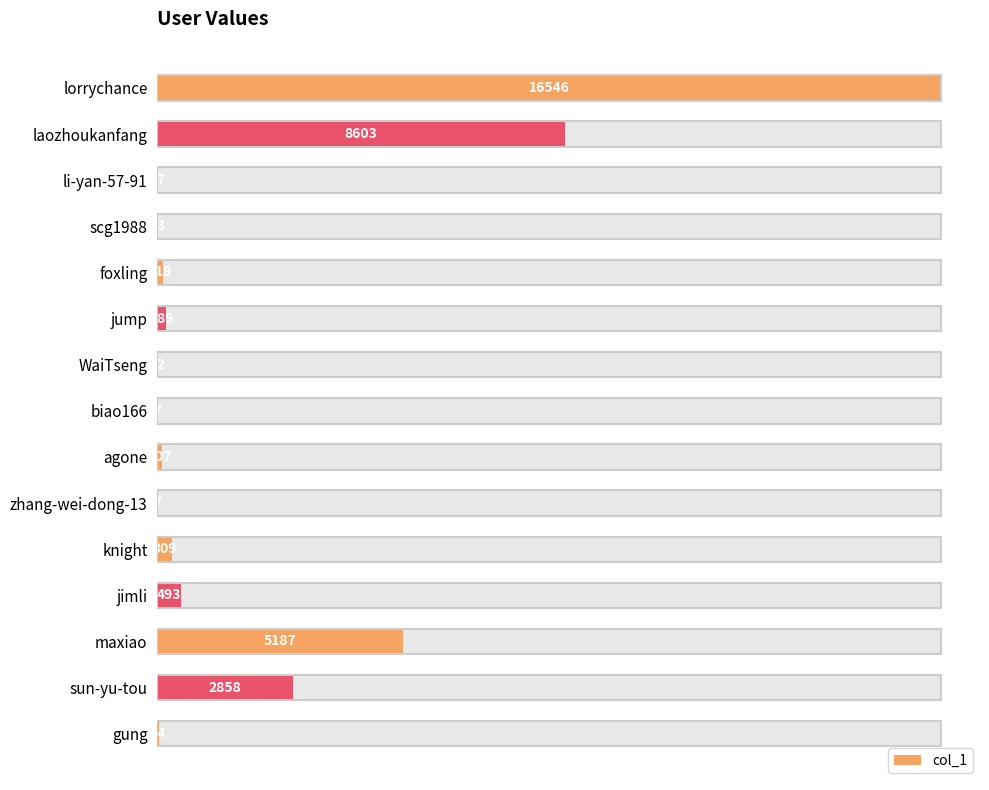

Does the chart contain any negative values?

No